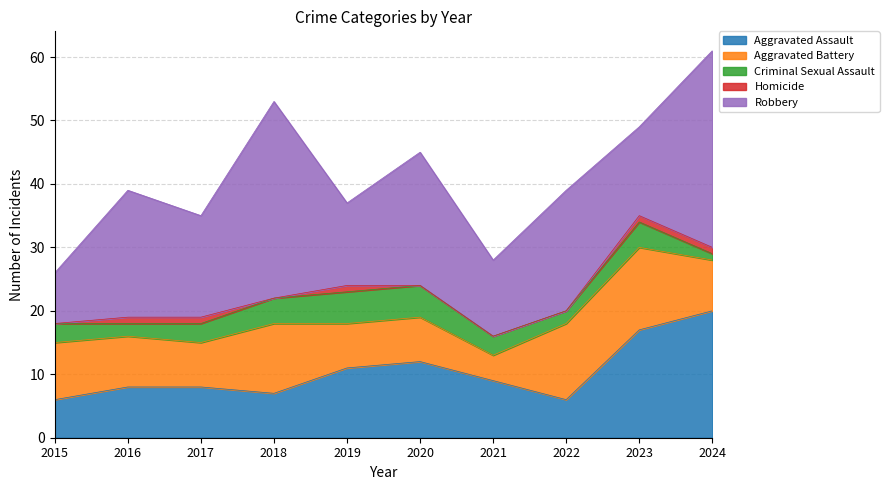

Reading right to left, list all the values displayed in this chart.

Aggravated Assault: 20	17	6	9	12	11	7	8	8	6
Aggravated Battery: 8	13	12	4	7	7	11	7	8	9
Criminal Sexual Assault: 1	4	2	3	5	5	4	3	2	3
Homicide: 1	1	0	0	0	1	0	1	1	0
Robbery: 31	14	19	12	21	13	31	16	20	8